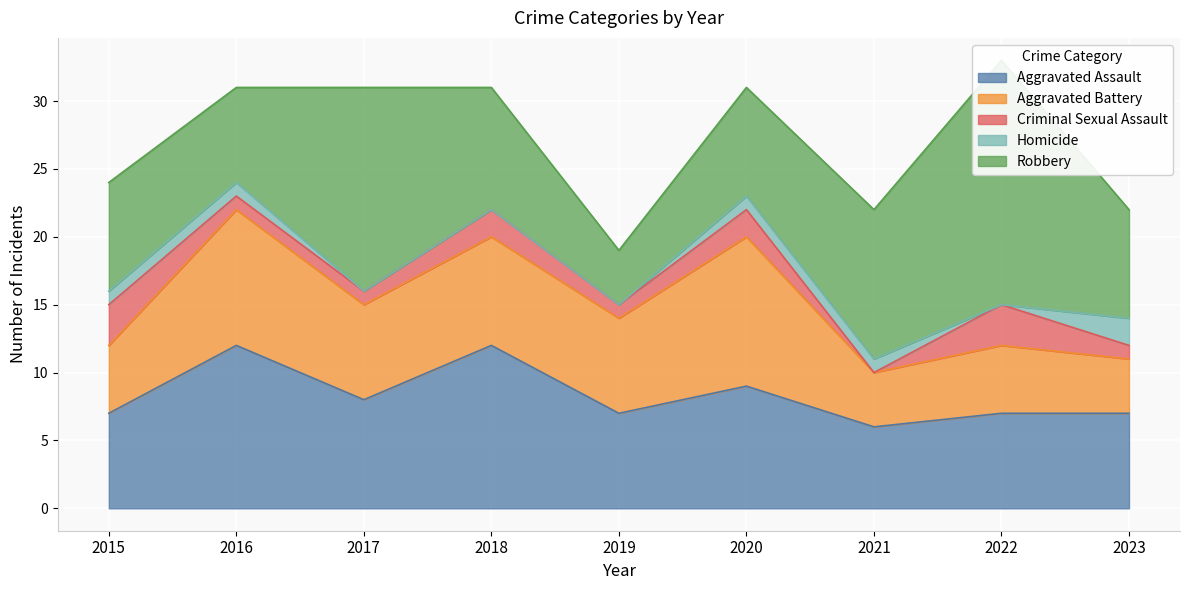

Which category has the lowest value in the Aggravated Battery series?

2021